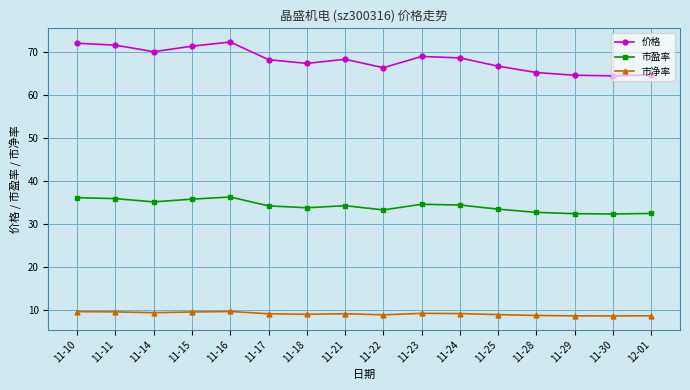

Which series has the largest range (max minus min)?

价格